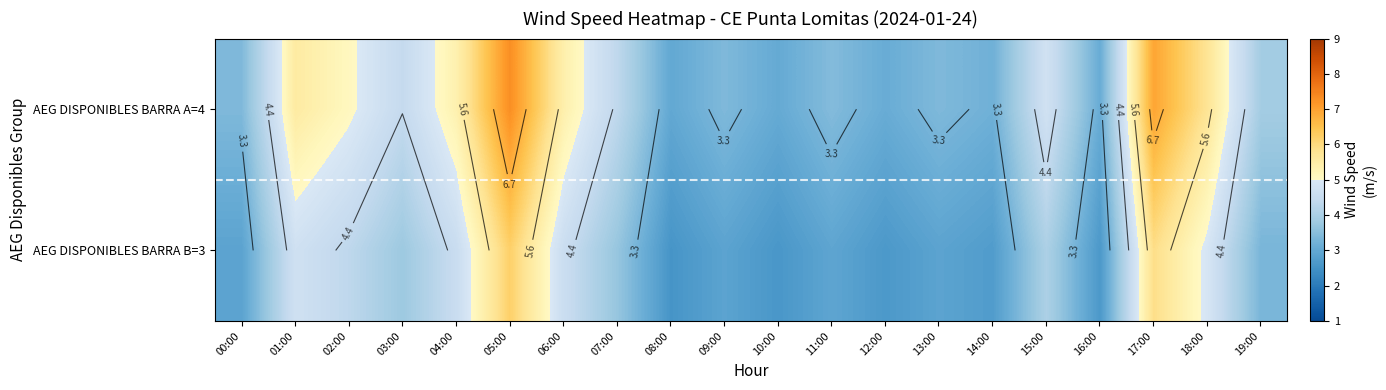

Where is AEG DISPONIBLES BARRA A=4 nearest to the value 5?

02:00